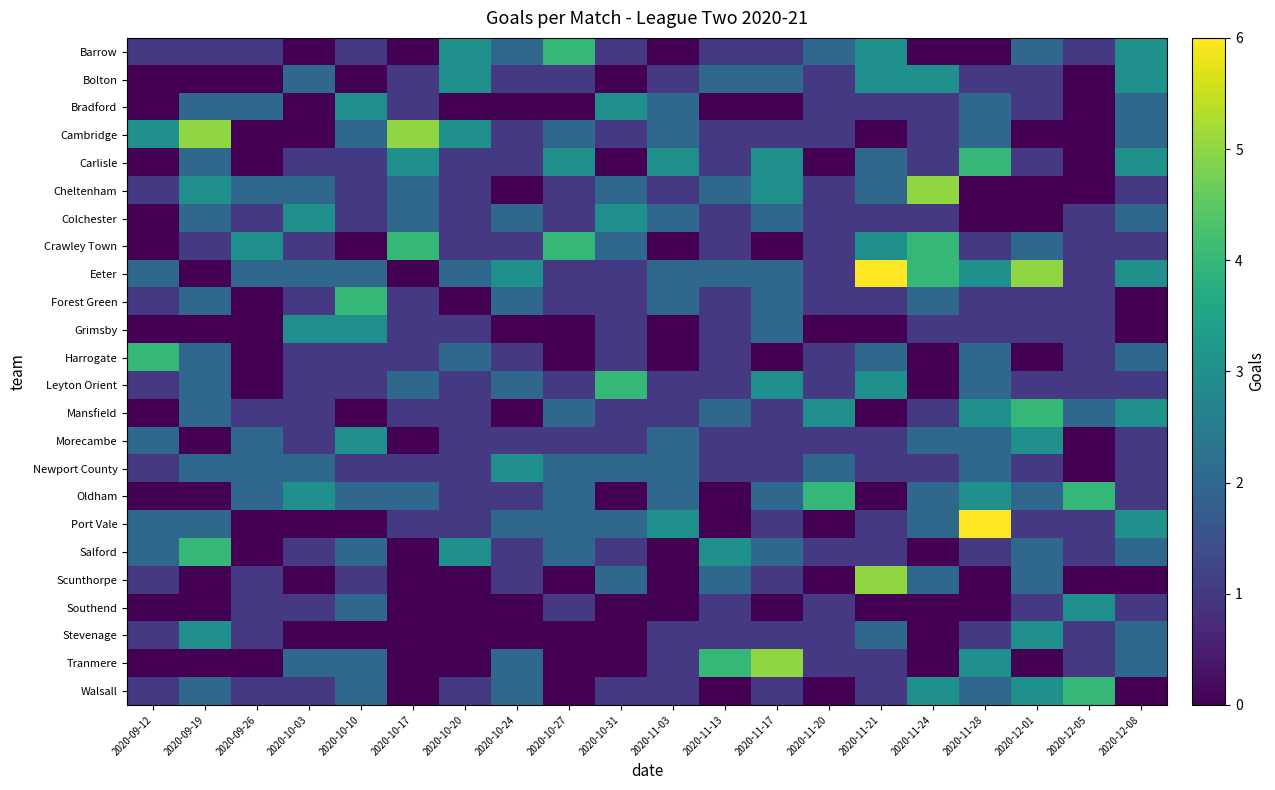

Which label corresponds to the smallest value in the chart?

2020-10-03